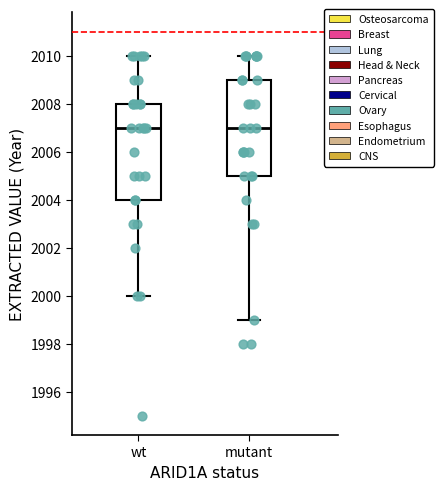

Reading left to right, transcribe this box plot: for each box, give where its median line is, the range the box spans, and where its two whiskers end, as read against the y-axis. The values are not printed on the chart, so give them approximately, as read against the axis.

wt: median 2007, box 2004 to 2008, whiskers 2000 to 2010
mutant: median 2007, box 2005 to 2009, whiskers 1999 to 2010